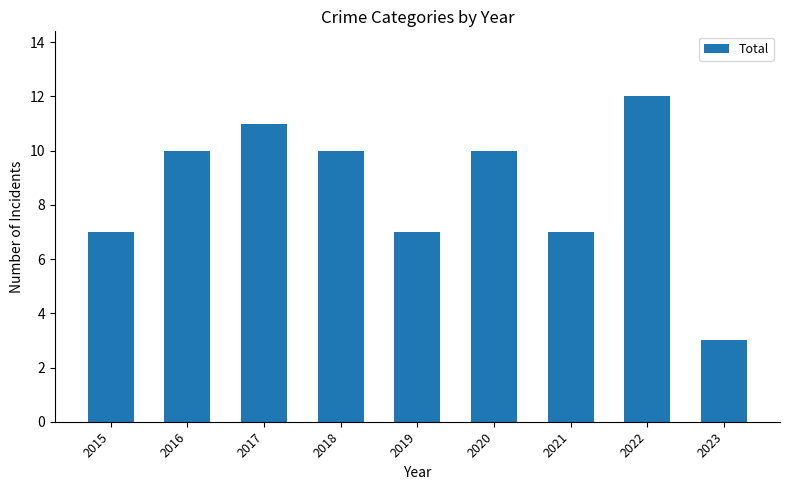

What is the change in value from 2016 to 2019?

-3